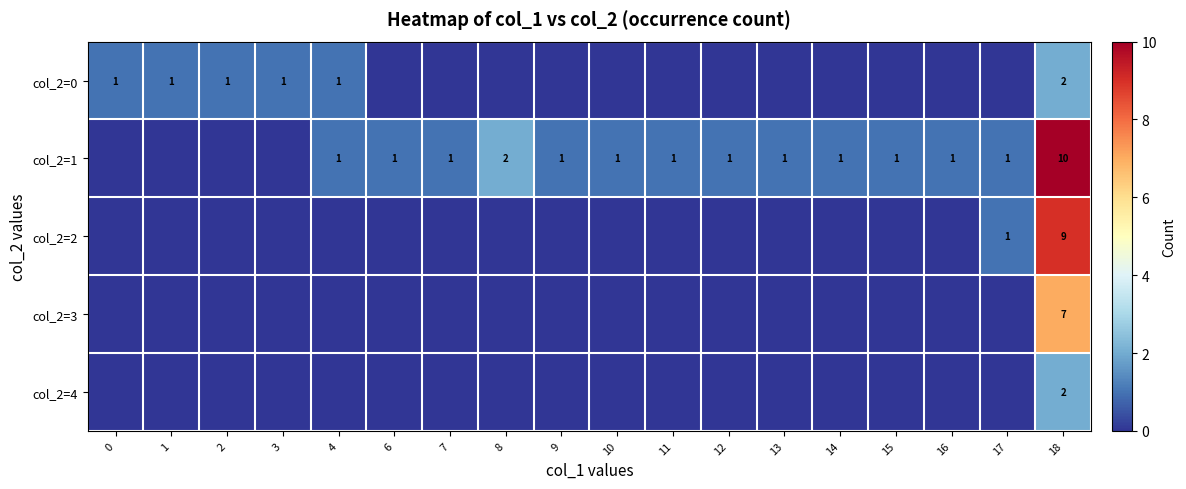

Which label corresponds to the largest value in the chart?

18